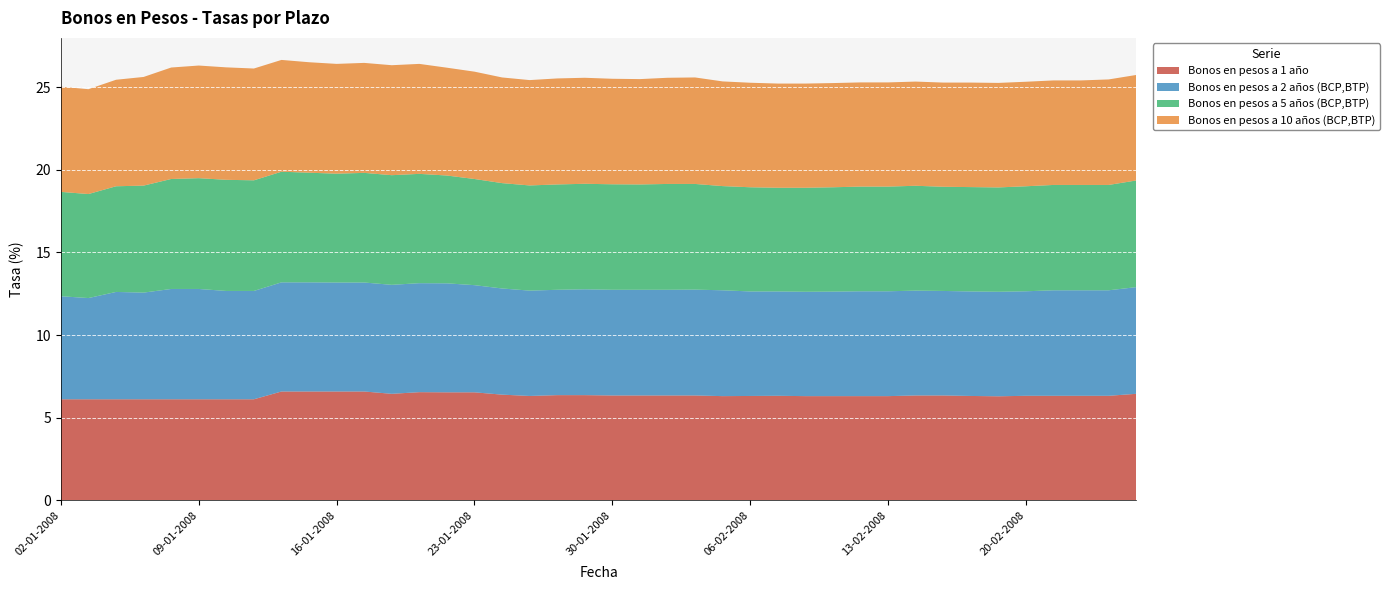

Reading right to left, extract all data points from this chart.

Bonos en pesos a 1 año: 6.5	6.3	6.3	6.3	6.3	6.3	6.3	6.3	6.3	6.3	6.3	6.3	6.3	6.3	6.3	6.3	6.3	6.3	6.3	6.3	6.4	6.4	6.3	6.4	6.5	6.5	6.5	6.5	6.6	6.6	6.6	6.6	6.1	6.1	6.1	6.1	6.1	6.1	6.1	6.1
Bonos en pesos a 2 años (BCP,BTP): 6.5	6.4	6.4	6.4	6.3	6.3	6.3	6.3	6.3	6.3	6.3	6.3	6.3	6.3	6.3	6.4	6.4	6.4	6.4	6.4	6.4	6.4	6.4	6.4	6.5	6.6	6.6	6.6	6.6	6.6	6.6	6.6	6.5	6.5	6.7	6.7	6.5	6.5	6.1	6.2
Bonos en pesos a 5 años (BCP,BTP): 6.5	6.4	6.4	6.4	6.3	6.3	6.3	6.3	6.3	6.3	6.3	6.3	6.3	6.3	6.3	6.3	6.4	6.4	6.4	6.4	6.4	6.4	6.4	6.4	6.4	6.5	6.6	6.6	6.6	6.6	6.6	6.7	6.7	6.7	6.7	6.7	6.5	6.4	6.3	6.3
Bonos en pesos a 10 años (BCP,BTP): 6.4	6.4	6.3	6.3	6.3	6.3	6.3	6.3	6.3	6.3	6.3	6.3	6.3	6.3	6.3	6.3	6.4	6.4	6.4	6.4	6.4	6.4	6.4	6.4	6.5	6.5	6.7	6.7	6.7	6.6	6.7	6.8	6.8	6.8	6.8	6.7	6.6	6.4	6.3	6.4